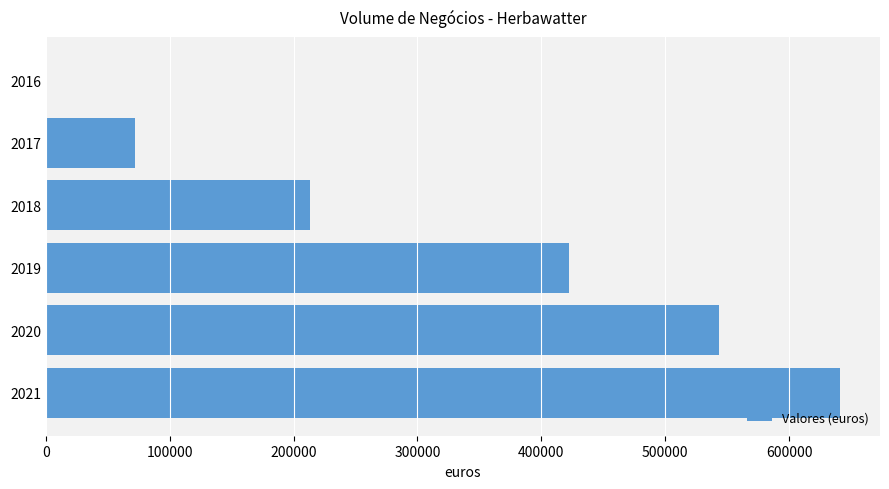

Is it true that the value at 2021 is 338321.9?

False